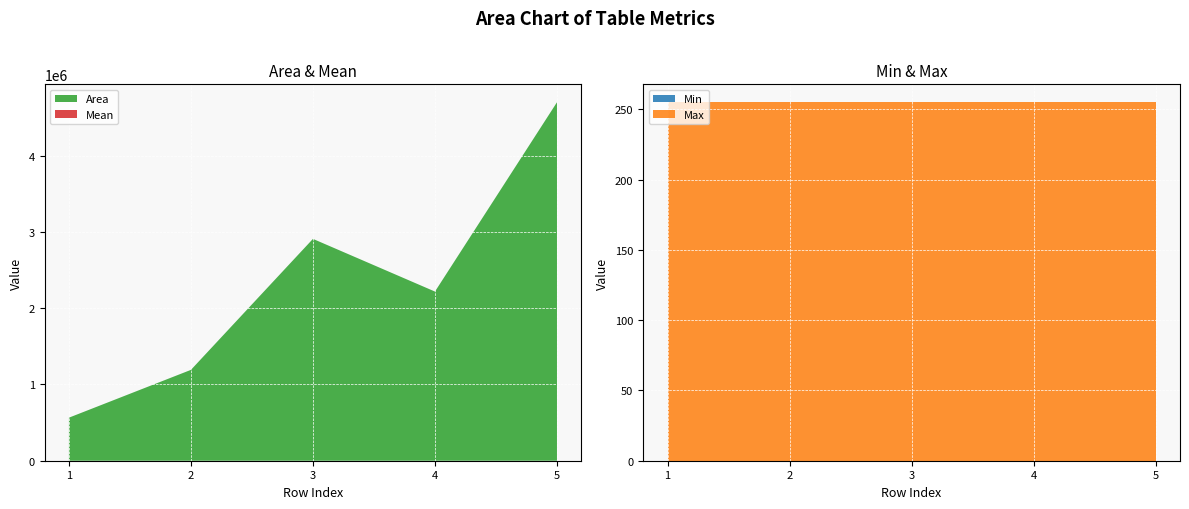

Reading right to left, transcribe all the data shown in this chart.

Area: 4702833.0	2219377.0	2910465.0	1192064.0	564824.0
Mean: 16.4	18.2	17.5	20.0	19.5
Min: 0.0	0.0	0.0	0.0	0.0
Max: 255.0	255.0	255.0	255.0	255.0